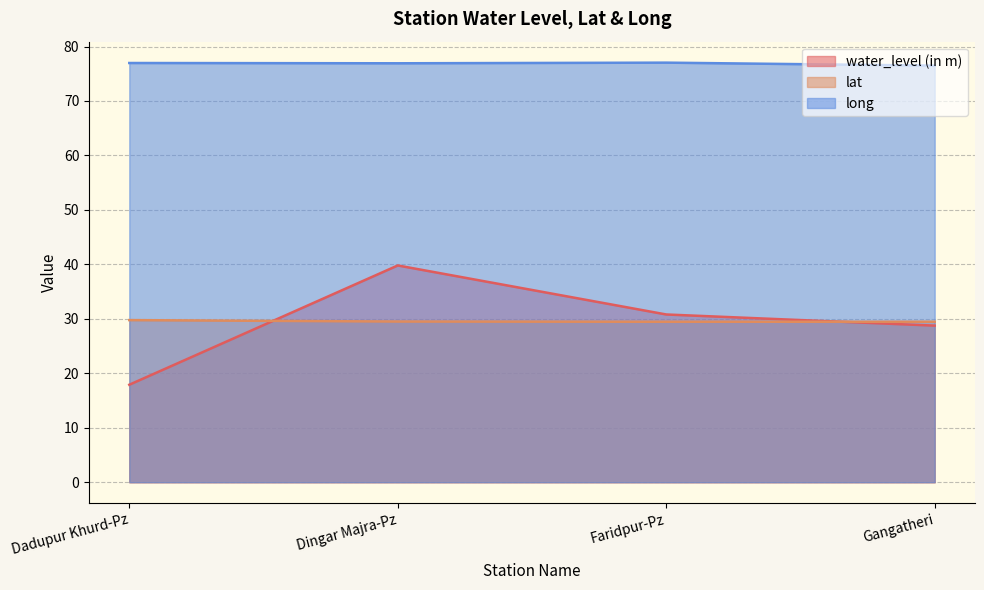

Does the chart have visible grid lines?

Yes